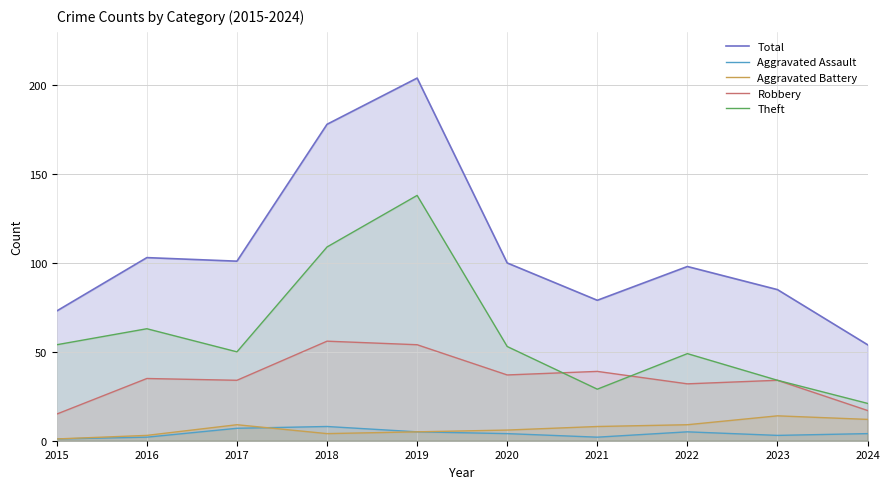

Which series has the largest total across all categories?

Total